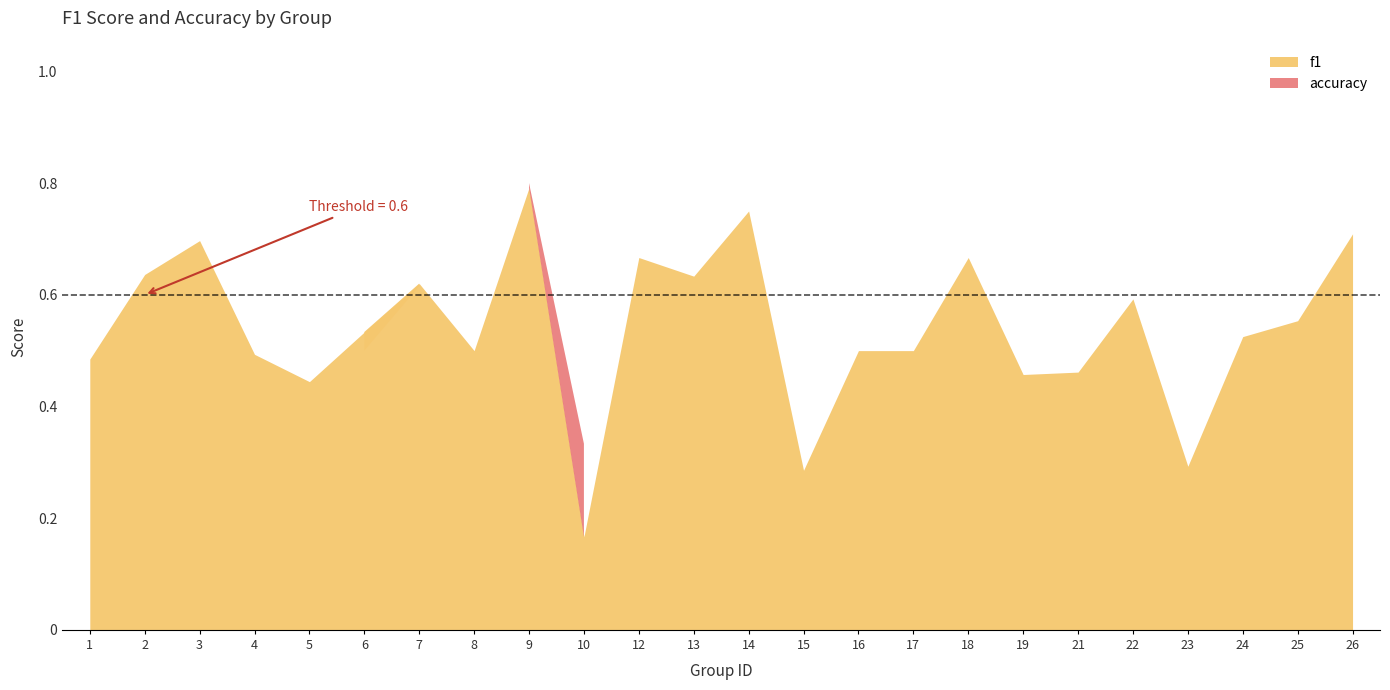

What is the lowest value of the accuracy series?

0.3